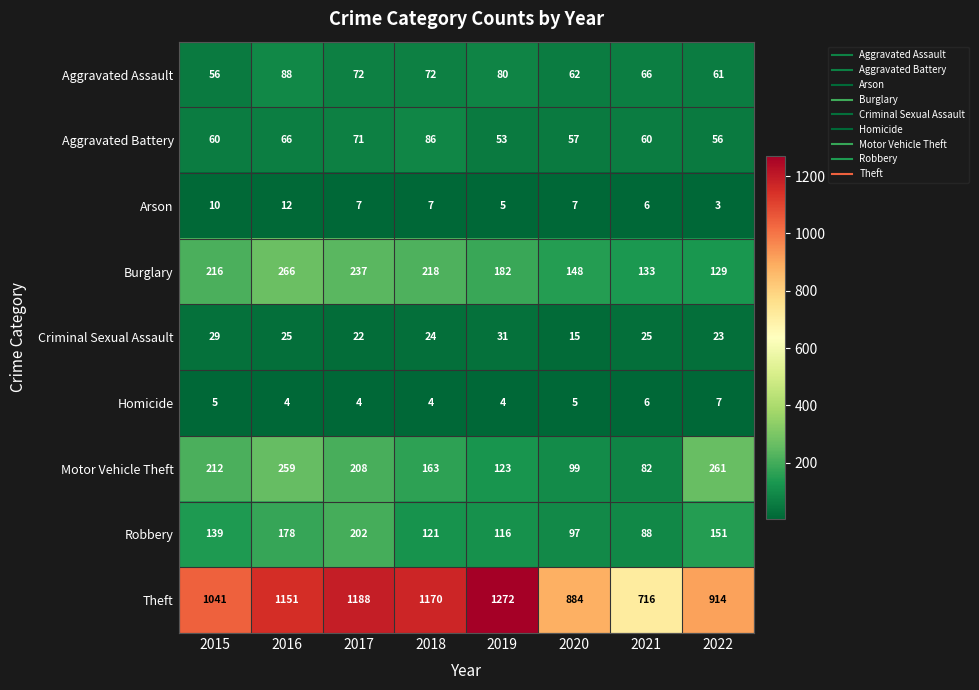

At which category is the sum across all series the highest?

2016